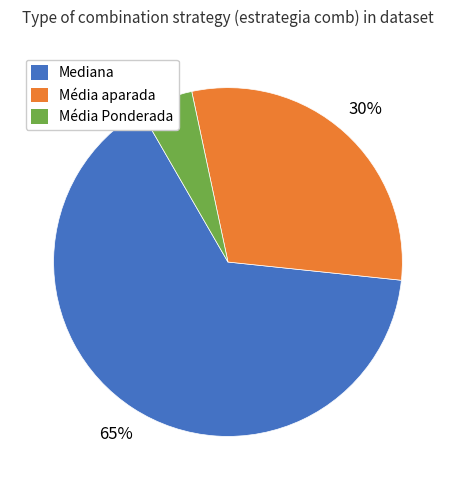

The Média Ponderada slice represents 24% of the pie. True or false?

False